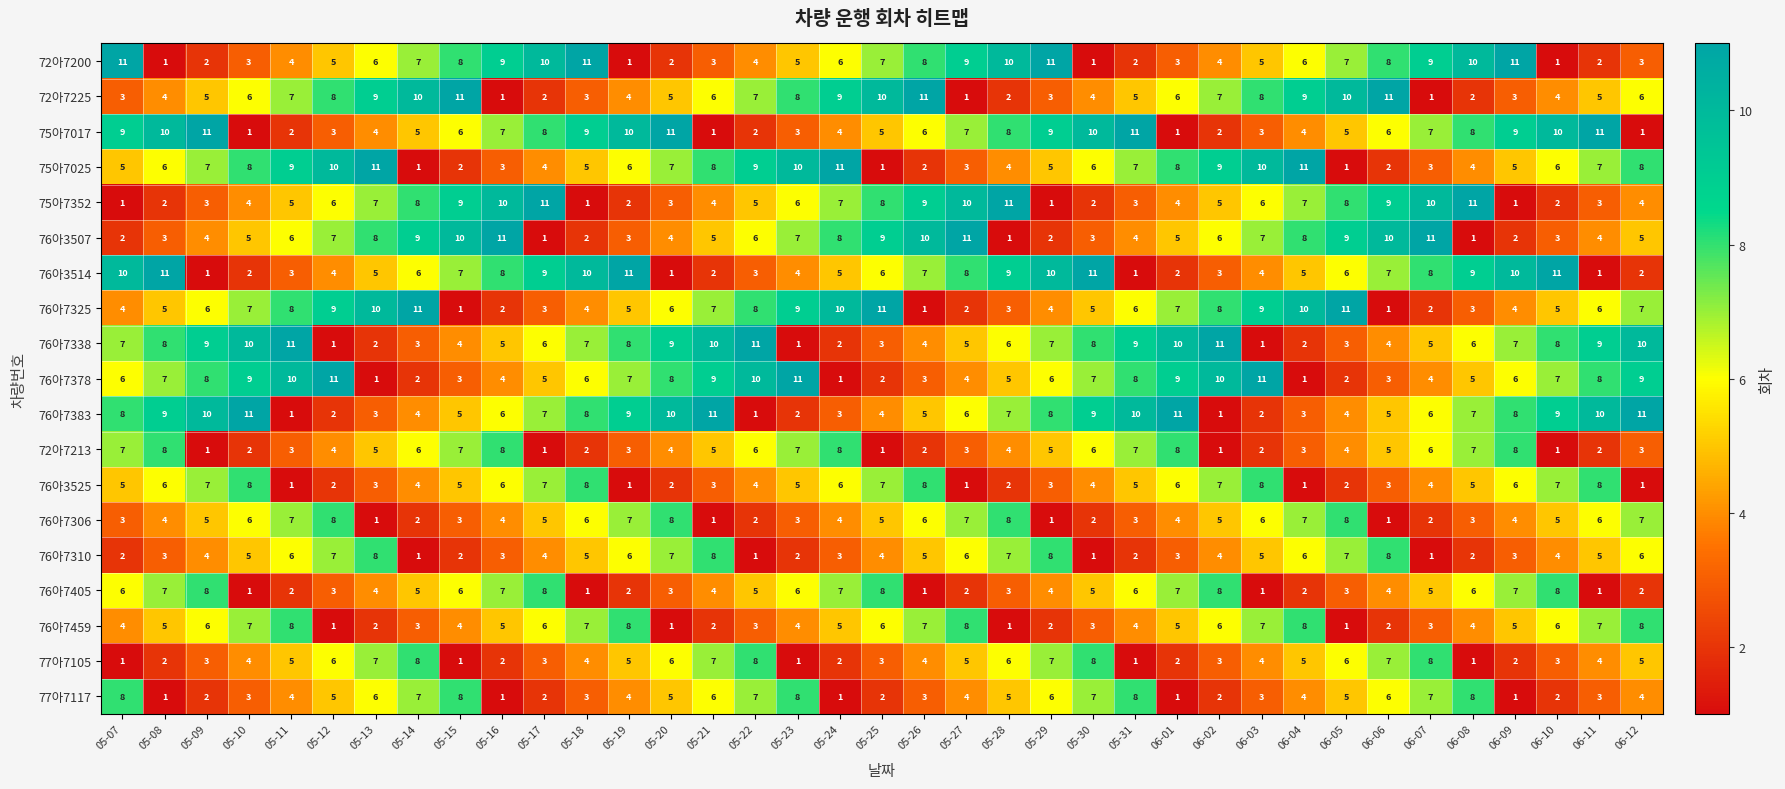

At how many categories does at least one series exceed 9?

37